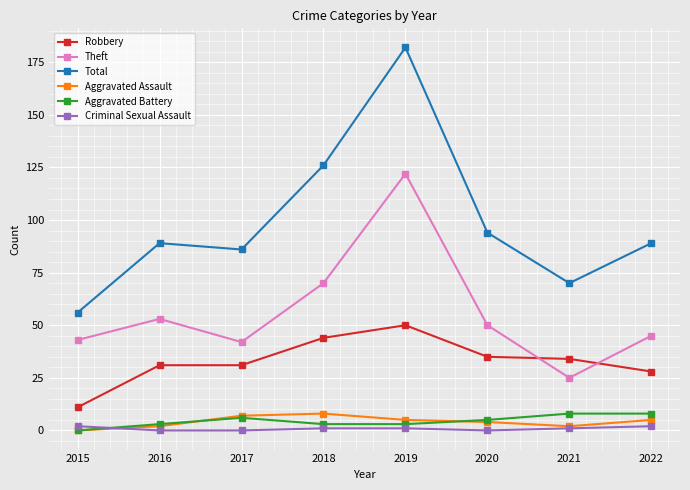

Where is the first local minimum for Theft?

2017